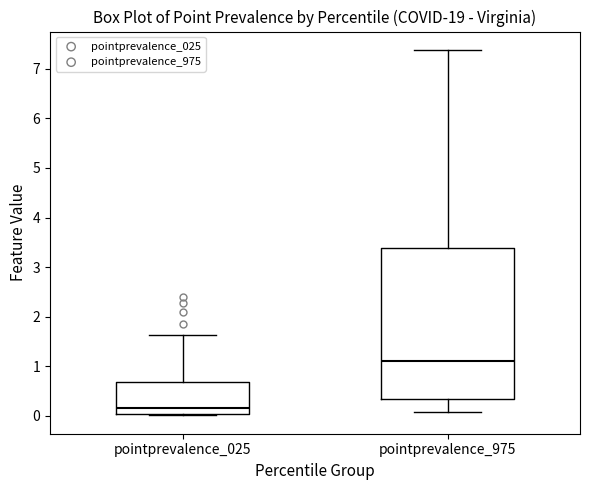

Reading left to right, read every box against the y-axis: the position of its median line, the range the box covers, and the ends of its whiskers. The values are not printed on the chart, so give them approximately, as read against the axis.

pointprevalence_025: median 0.2, box 0.0 to 0.7, whiskers 0.0 (just below the box's lower edge) to 1.6
pointprevalence_975: median 1.1, box 0.3 to 3.4, whiskers 0.1 to 7.4